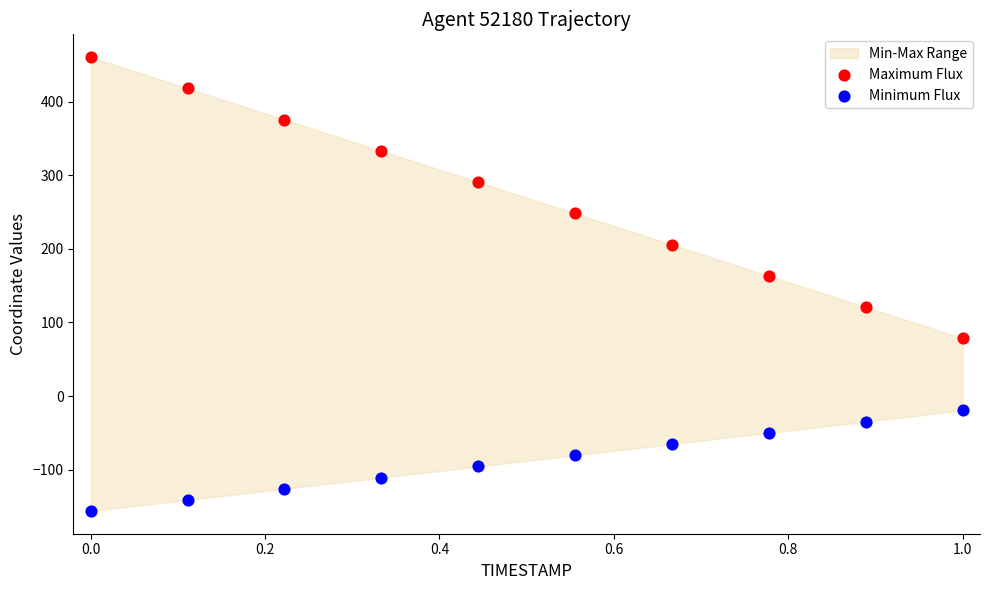

Across all series, what Y value is closest to 152?

163.4